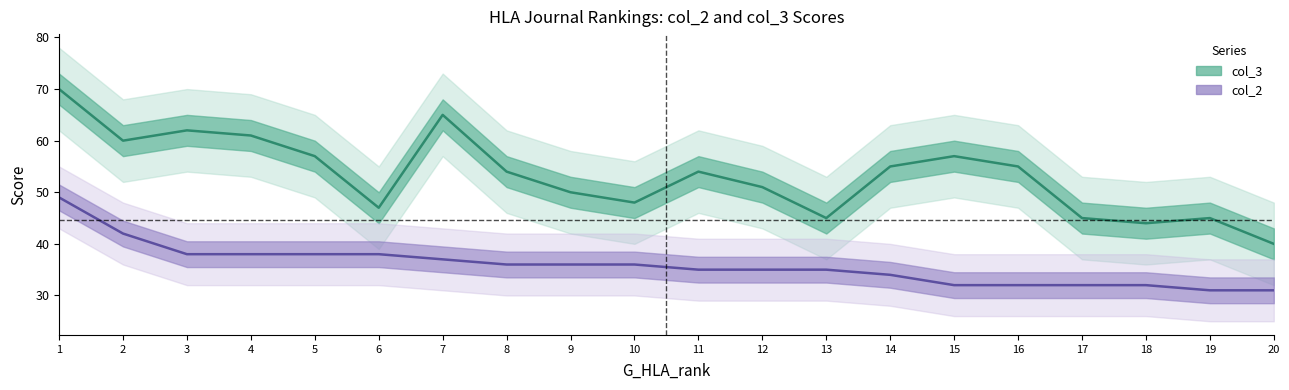

Is this an area chart (filled region under the line)?

No